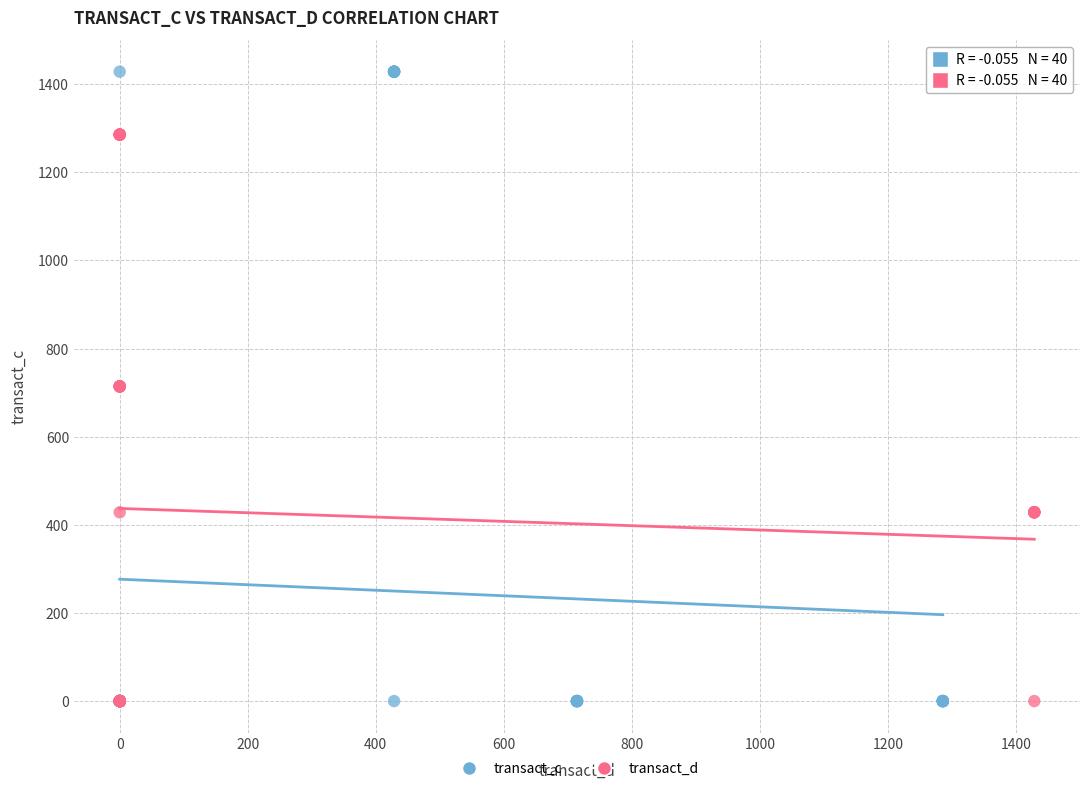

Which series has the widest spread of Y values?

transact_c